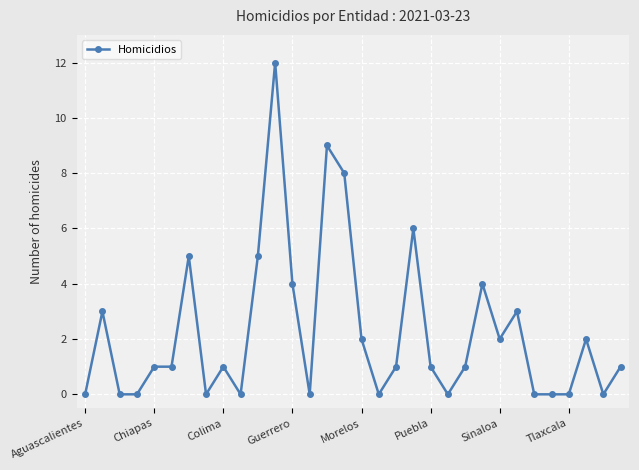

How many lines are shown in the chart?

1